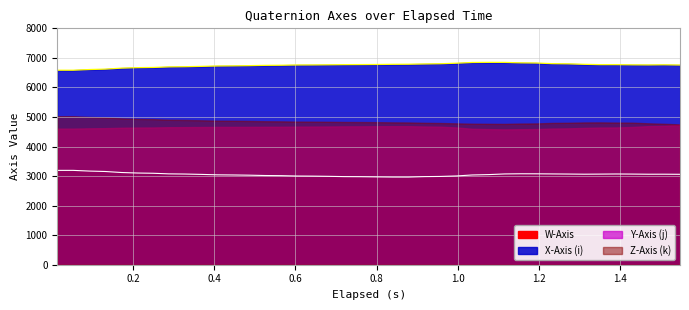

Is it true that W-Axis equals 5126.7 at 32?

False